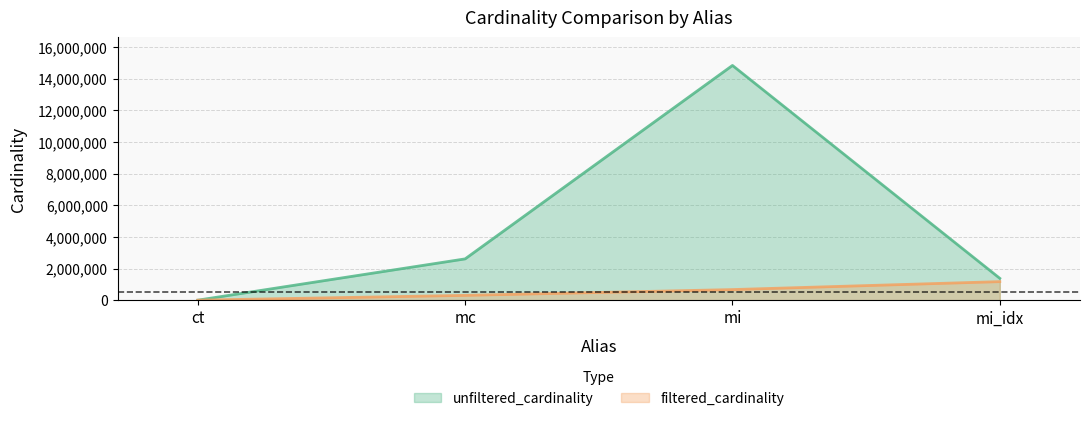

True or false: filtered_cardinality and unfiltered_cardinality cross at least once.

False